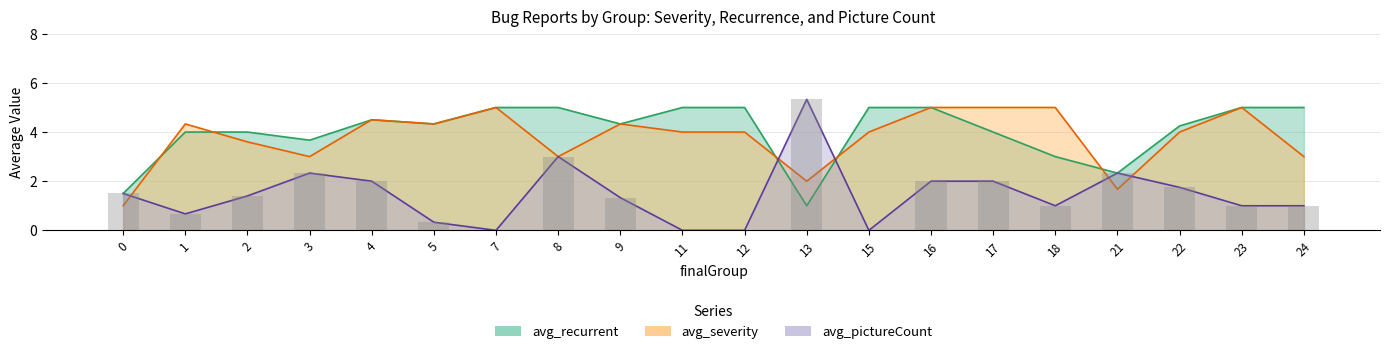

Between 15 and 23, which series saw the biggest shift?

avg_severity